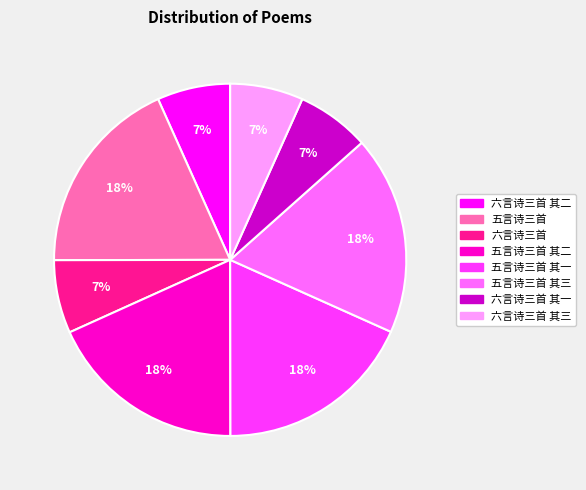

Is there a majority slice in this chart?

No